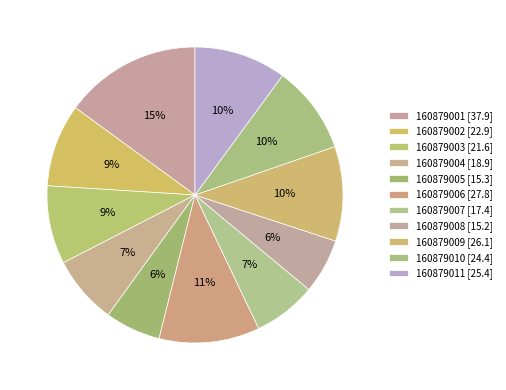

How much of the chart is everything except 160879001?

85.0%